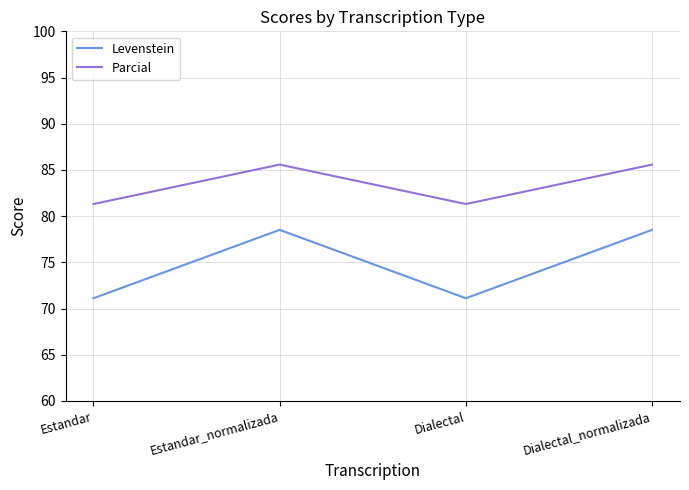

What is the spread (max minus min) of values at Dialectal_normalizada?

7.1